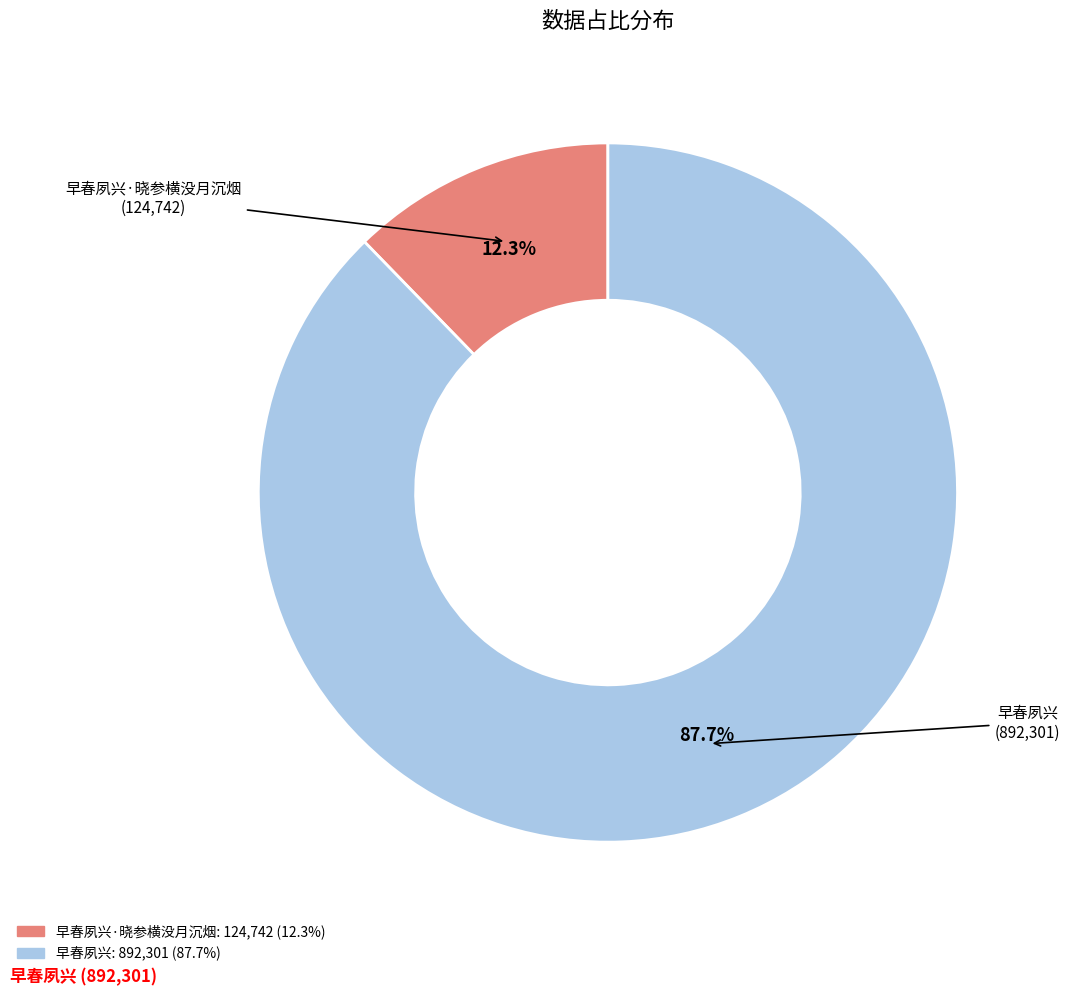

Does any single category account for the majority?

Yes